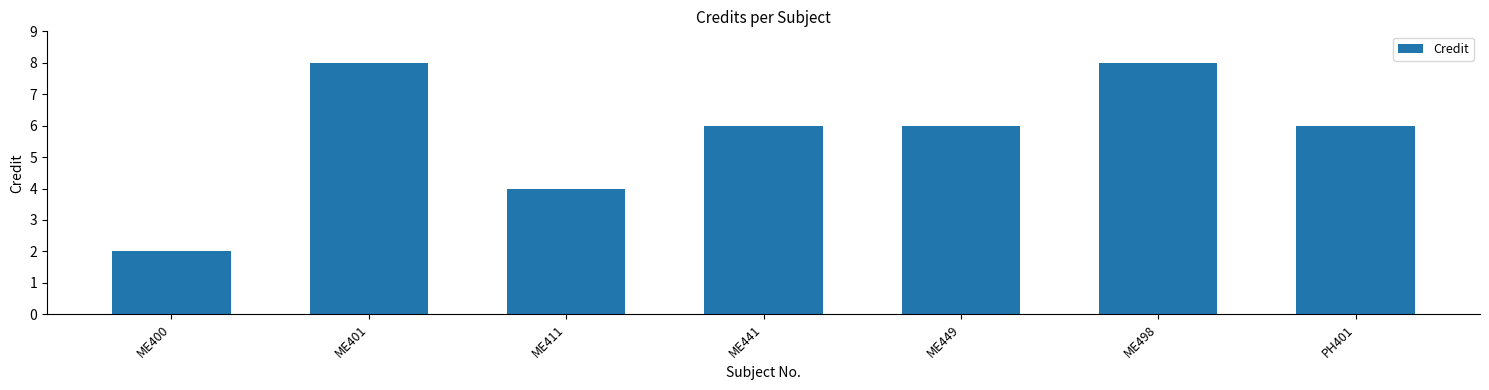

True or false: the data shows 8 at ME401.

True